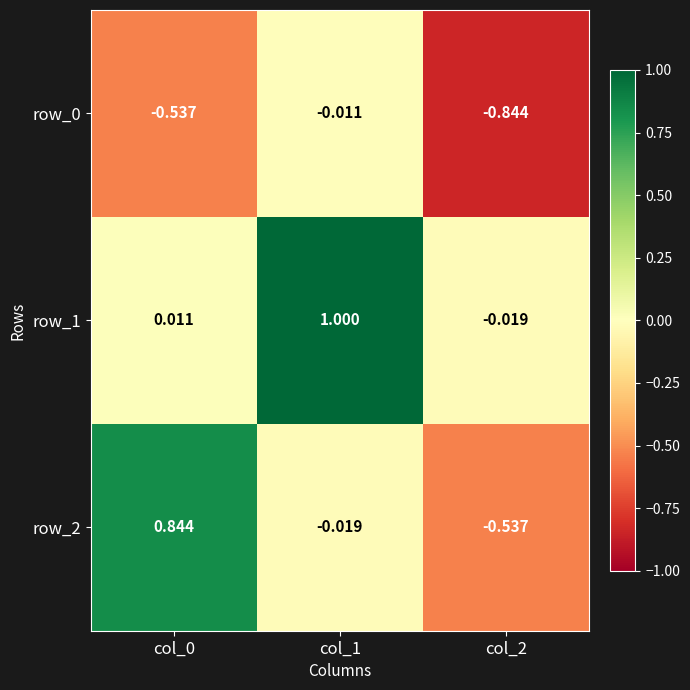

What is the sum of the row_2 values at col_1 and col_2?

-0.6